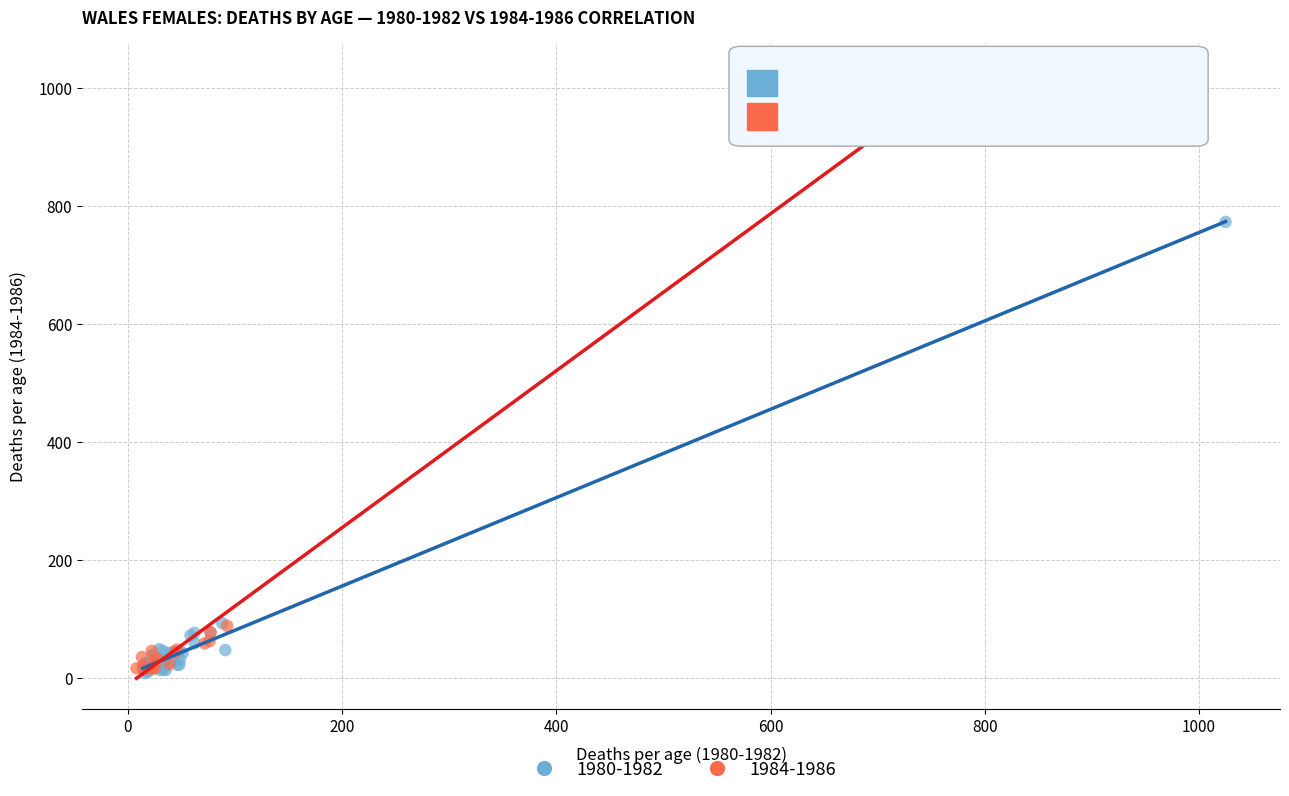

Which series has the widest spread of Y values?

1984-1986